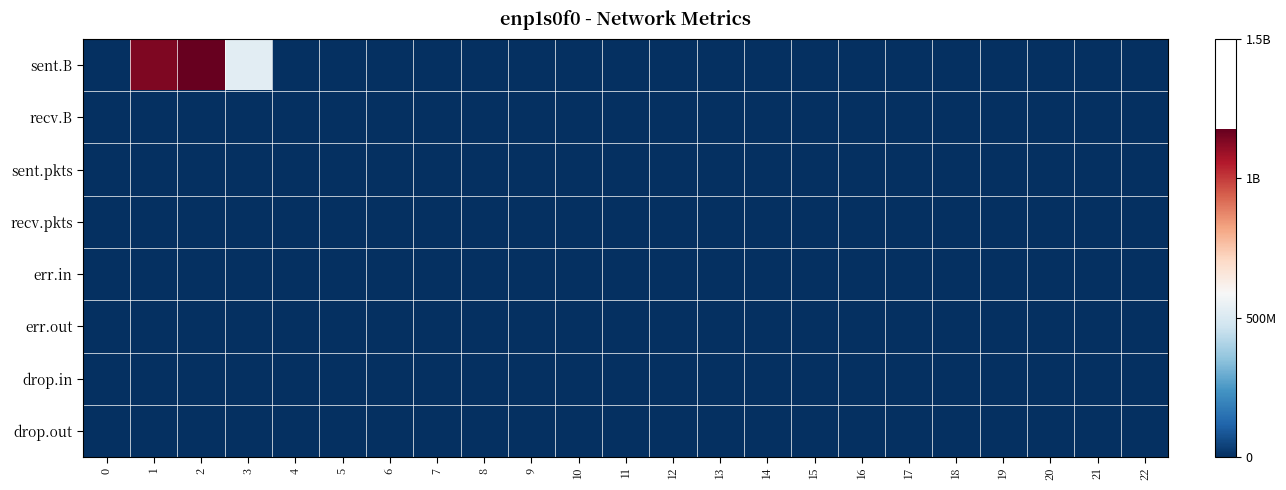

What is the greatest value displayed?

1176361256